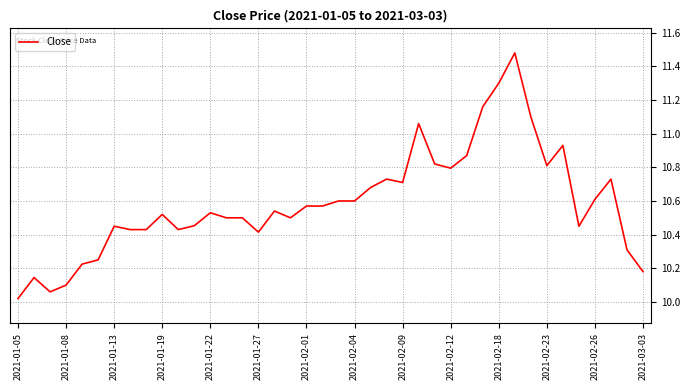

What is the difference between the maximum and minimum values?

1.5